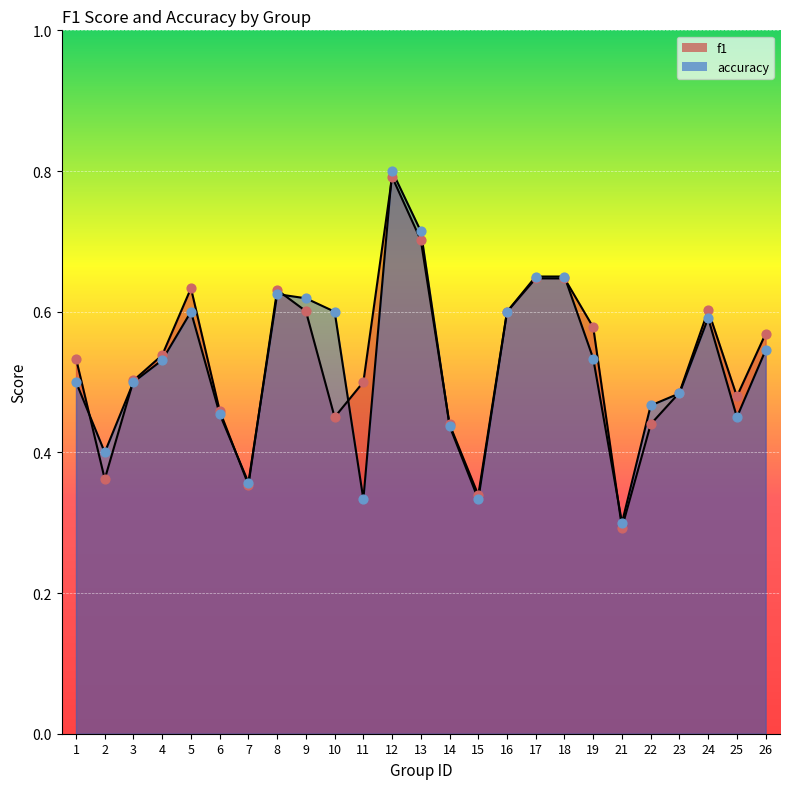

Which series reaches the minimum Y coordinate?

f1